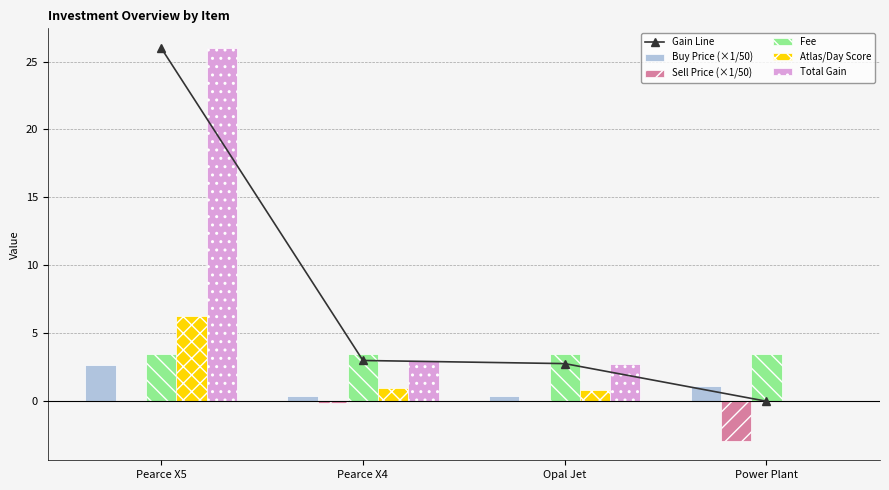

What is the label of the 1st bar from the left?

Pearce X5